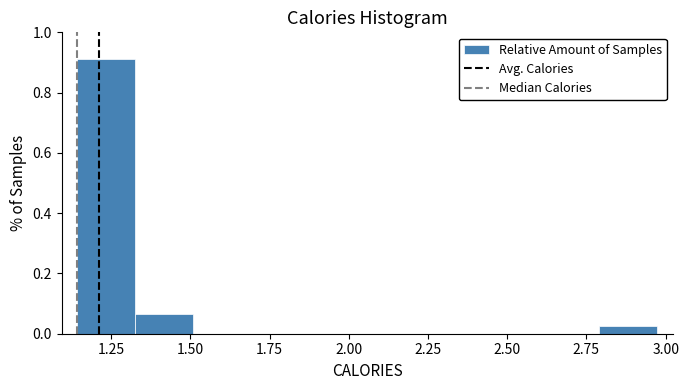

Around what value on the x-axis is the tallest bar? Give the approximate position of its centre, as read against the axis.

1.25